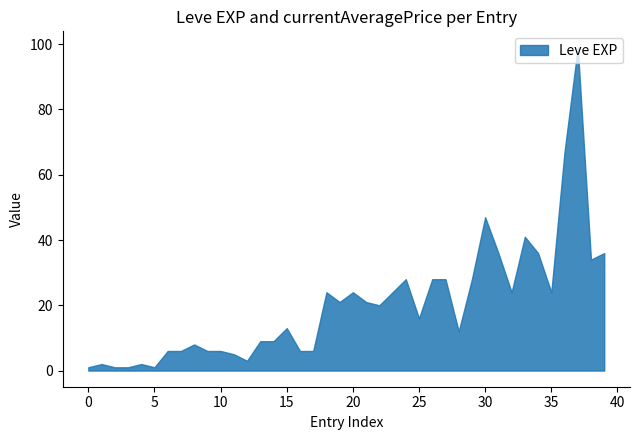

Does the chart have visible grid lines?

No